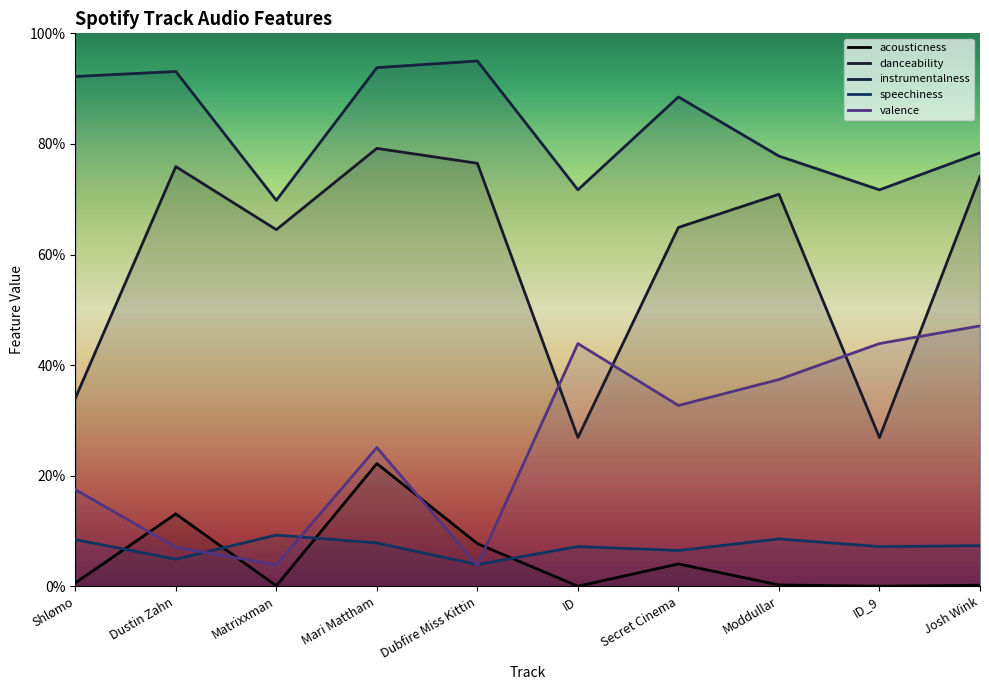

The instrumentalness series shows 0.4 at Josh Wink. True or false?

False